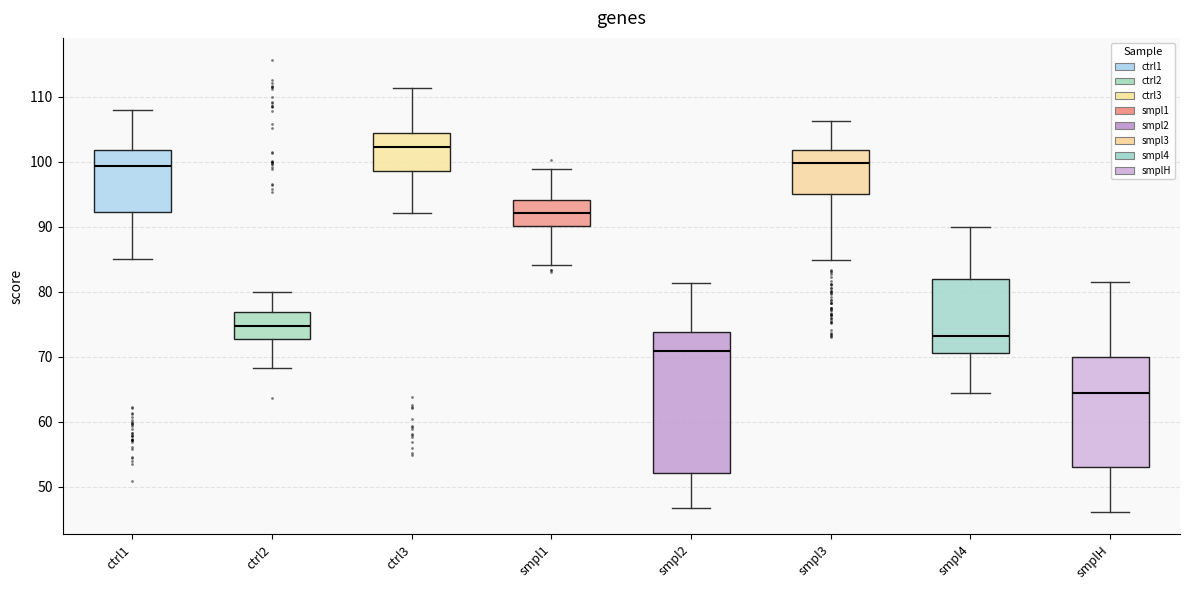

Reading left to right, read every box against the y-axis: the position of its median line, the range the box covers, and the ends of its whiskers. The values are not printed on the chart, so give them approximately, as read against the axis.

ctrl1: median 99, box 92 to 102, whiskers 85 to 108
ctrl2: median 75, box 73 to 77, whiskers 68 to 80
ctrl3: median 102, box 99 to 104, whiskers 92 to 111
smpl1: median 92, box 90 to 94, whiskers 84 to 99
smpl2: median 71, box 52 to 74, whiskers 47 to 81
smpl3: median 100, box 95 to 102, whiskers 85 to 106
smpl4: median 73, box 71 to 82, whiskers 64 to 90
smplH: median 64, box 53 to 70, whiskers 46 to 81